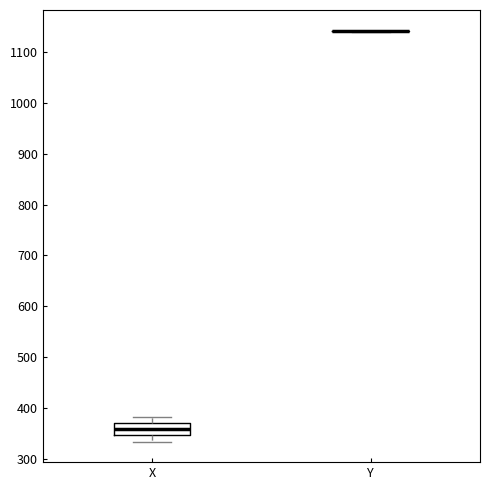

Which box is the tallest, from its lower edge to its upper edge?

X